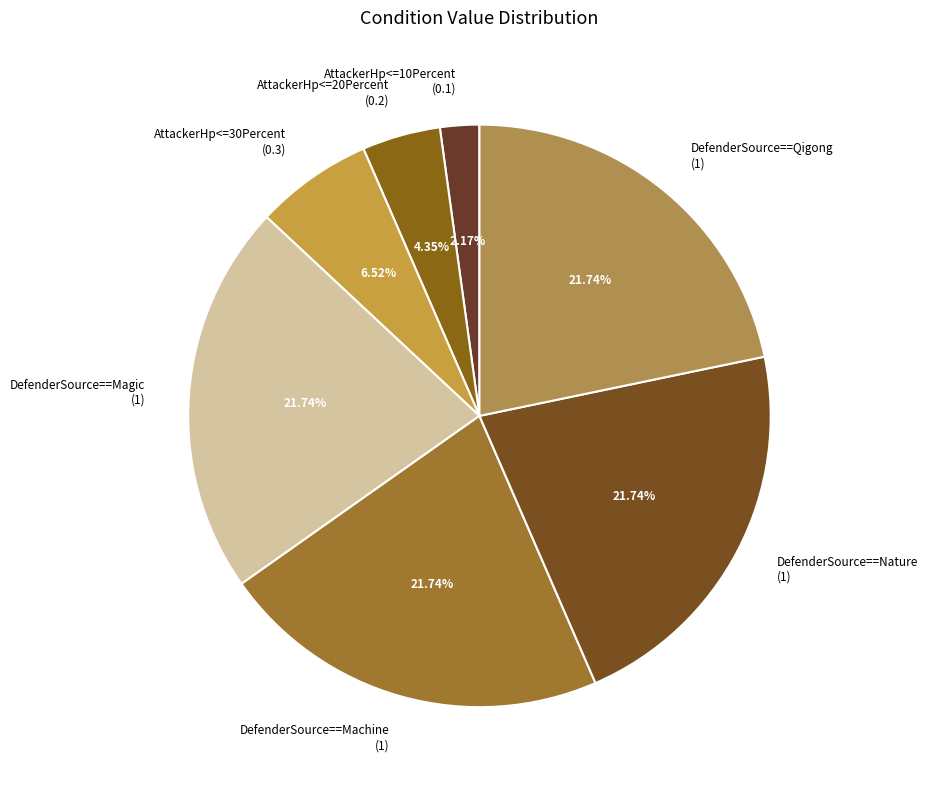

Does DefenderSource==Nature account for over 50% of the chart?

No